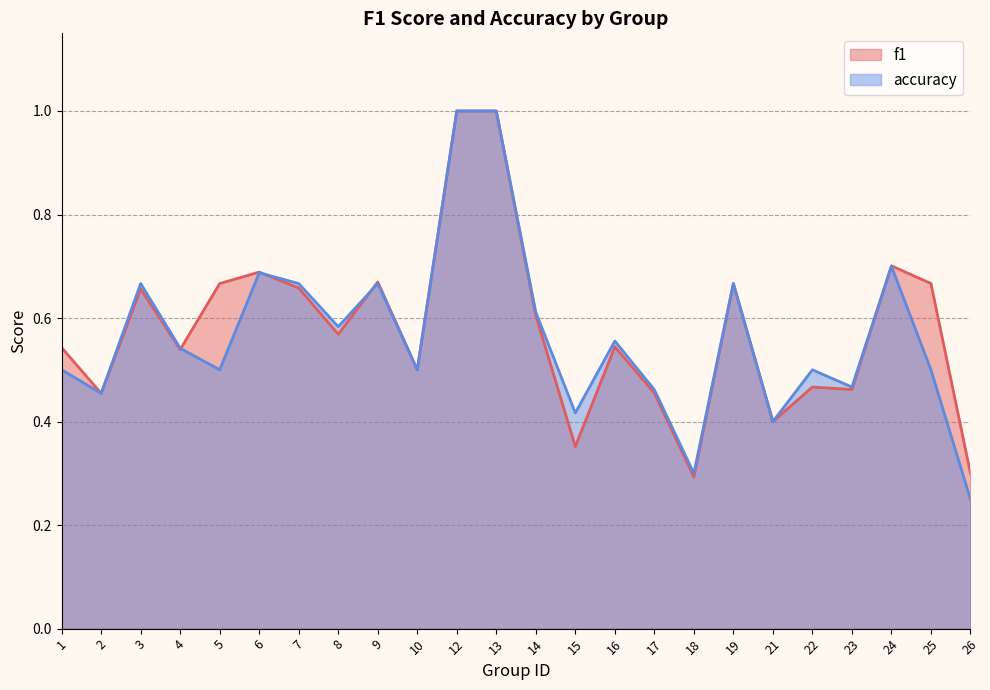

Reading left to right, list all the values displayed in this chart.

f1: 1=0.5	2=0.5	3=0.7	4=0.5	5=0.7	6=0.7	7=0.7	8=0.6	9=0.7	10=0.5	12=1.0	13=1.0	14=0.6	15=0.4	16=0.5	17=0.5	18=0.3	19=0.7	21=0.4	22=0.5	23=0.5	24=0.7	25=0.7	26=0.3
accuracy: 1=0.5	2=0.5	3=0.7	4=0.5	5=0.5	6=0.7	7=0.7	8=0.6	9=0.7	10=0.5	12=1.0	13=1.0	14=0.6	15=0.4	16=0.6	17=0.5	18=0.3	19=0.7	21=0.4	22=0.5	23=0.5	24=0.7	25=0.5	26=0.2